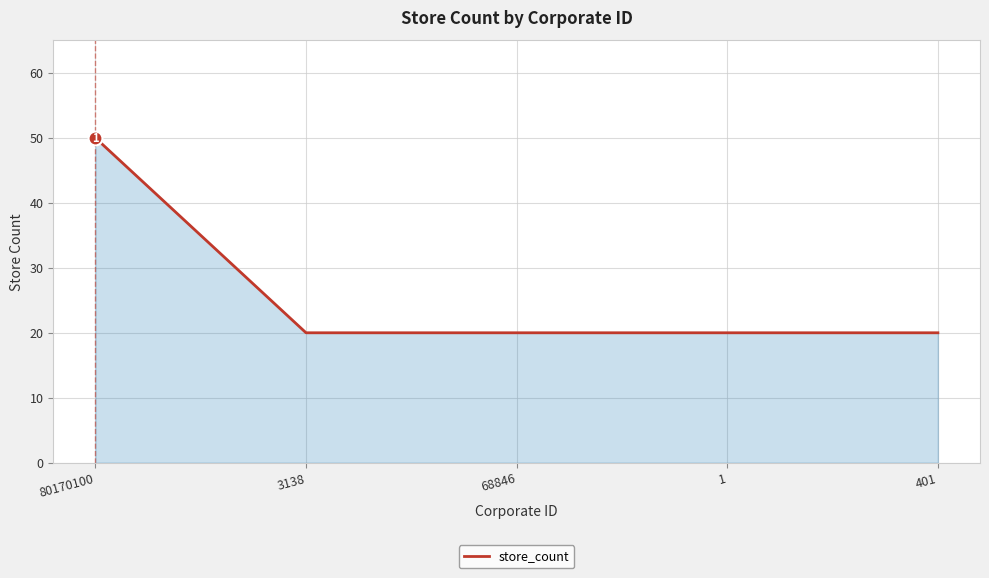

True or false: the data shows 20 at 68846.

True